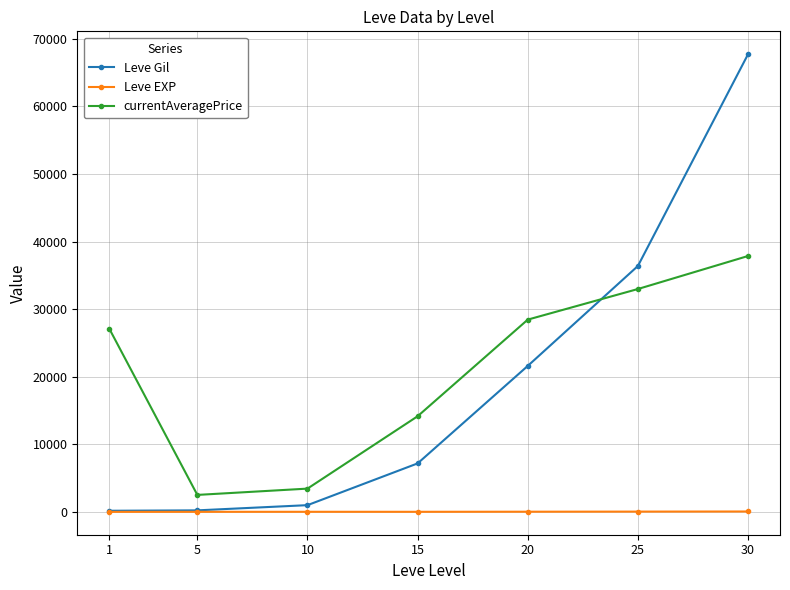

Does the chart have visible grid lines?

Yes